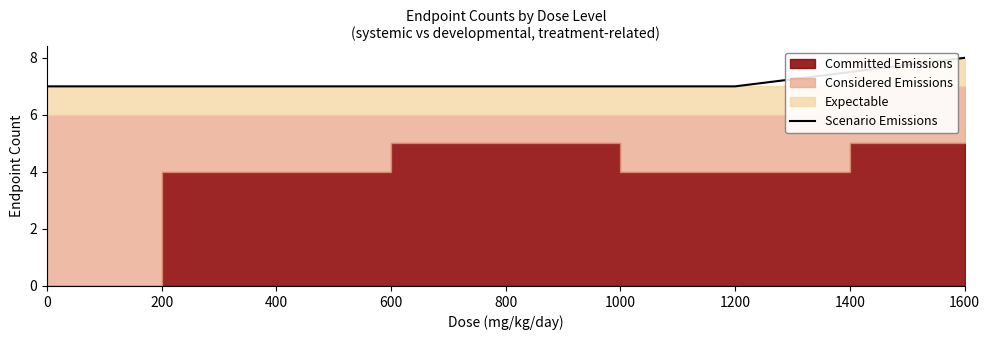

What is the maximum value shown in the chart?

8